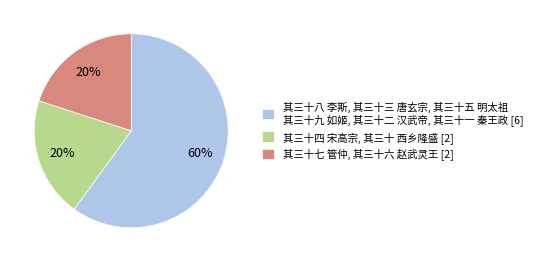

Combined, do 其三十四 宋高宗, 其三十 西乡隆盛 [2] and 其三十八 李斯, 其三十三 唐玄宗, 其三十五 明太祖 其三十九 如姬, 其三十二 汉武帝, 其三十一 秦王政 [6] account for over 50%?

Yes